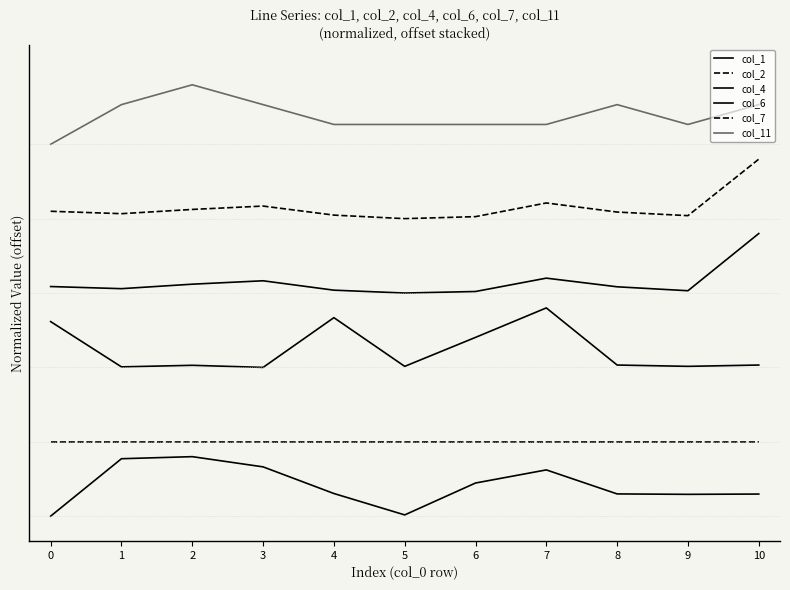

Reading left to right, transcribe all the data shown in this chart.

col_1: 0=0.0	1=0.1	2=0.1	3=0.1	4=0.0	5=0.0	6=0.1	7=0.1	8=0.0	9=0.0	10=0.0
col_2: 0=0.1	1=0.1	2=0.1	3=0.1	4=0.1	5=0.1	6=0.1	7=0.1	8=0.1	9=0.1	10=0.1
col_4: 0=0.4	1=0.3	2=0.3	3=0.3	4=0.4	5=0.3	6=0.4	7=0.4	8=0.3	9=0.3	10=0.3
col_6: 0=0.5	1=0.5	2=0.5	3=0.5	4=0.5	5=0.5	6=0.5	7=0.5	8=0.5	9=0.5	10=0.6
col_7: 0=0.6	1=0.6	2=0.6	3=0.6	4=0.6	5=0.6	6=0.6	7=0.6	8=0.6	9=0.6	10=0.7
col_11: 0=0.8	1=0.8	2=0.9	3=0.8	4=0.8	5=0.8	6=0.8	7=0.8	8=0.8	9=0.8	10=0.8